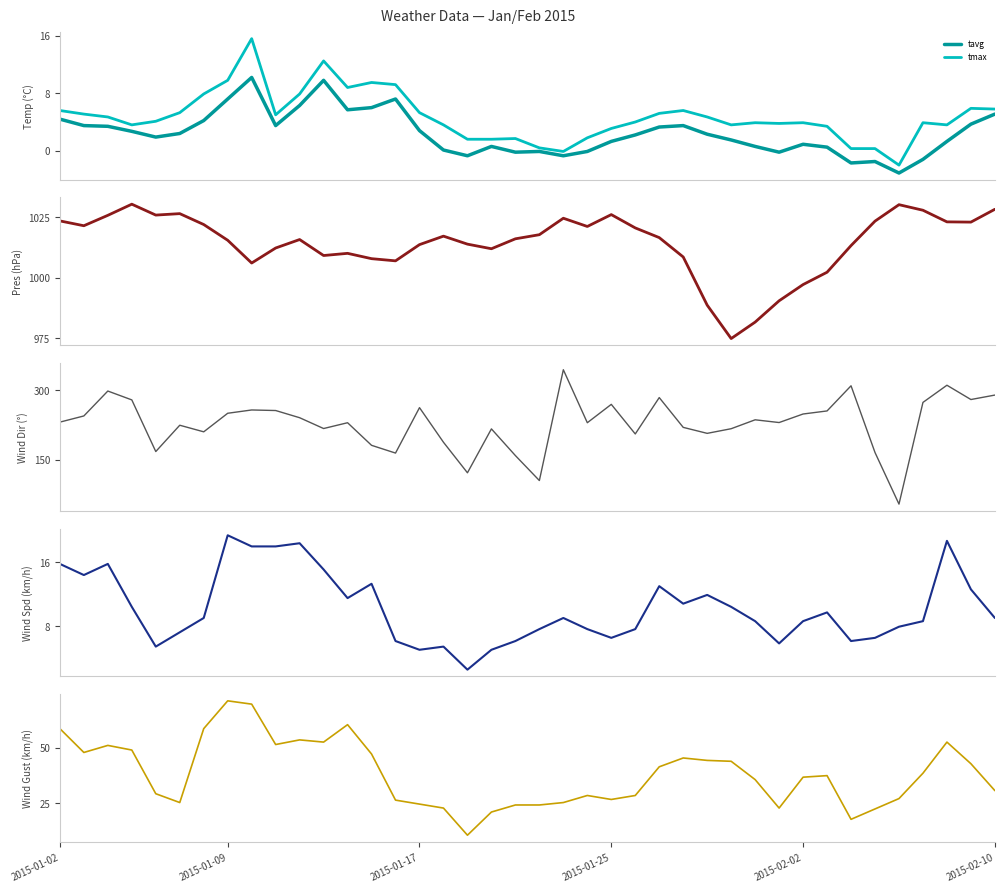

What is the smallest value displayed?

-3.1